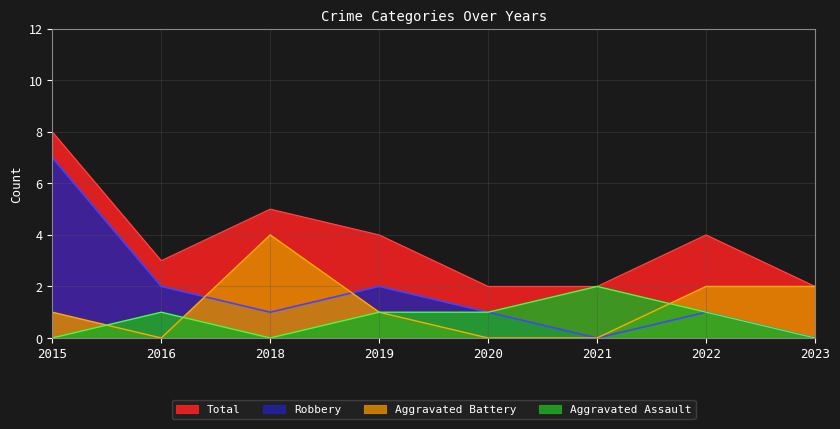

At which label does Aggravated Battery reach its peak?

2018